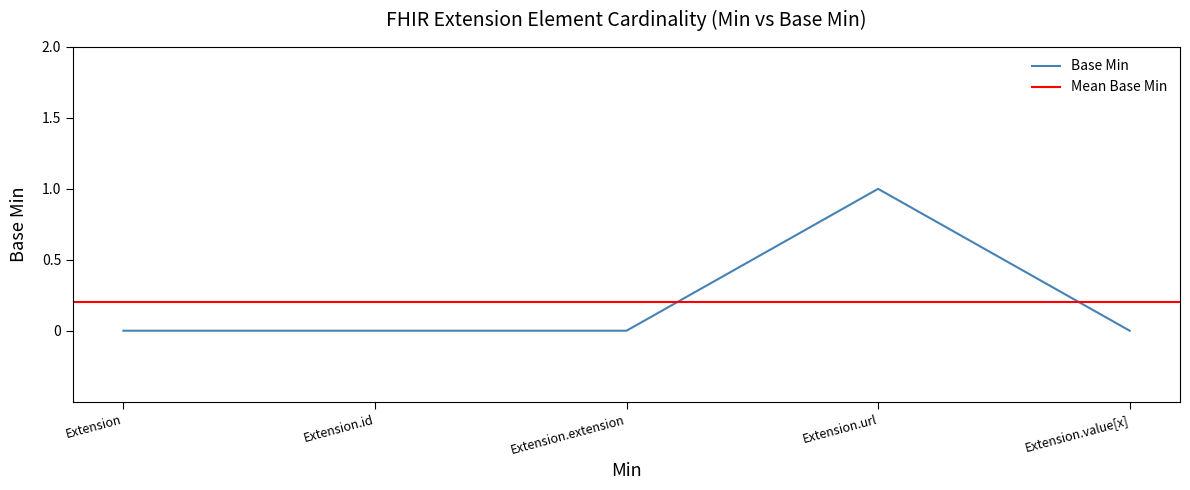

Count the number of values greater than 0.

1